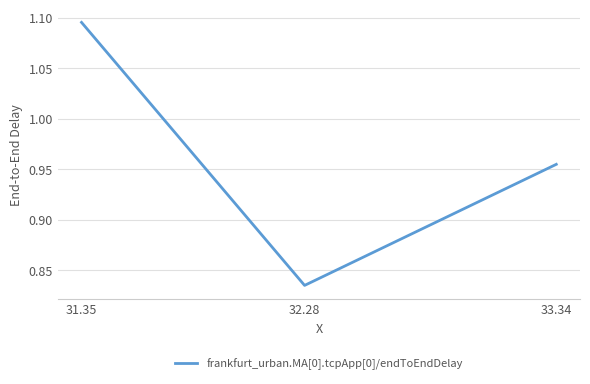

How many values are between 0 and 1?

2